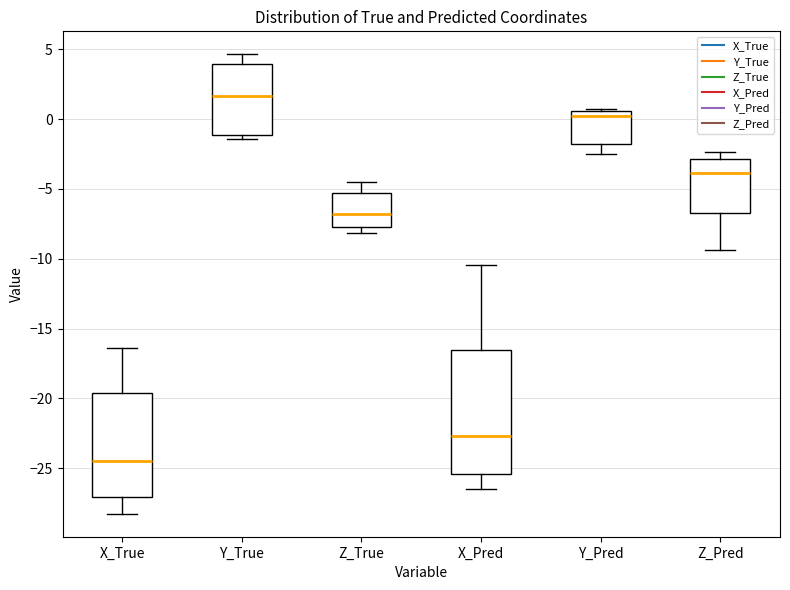

Which box is the tallest, from its lower edge to its upper edge?

X_Pred